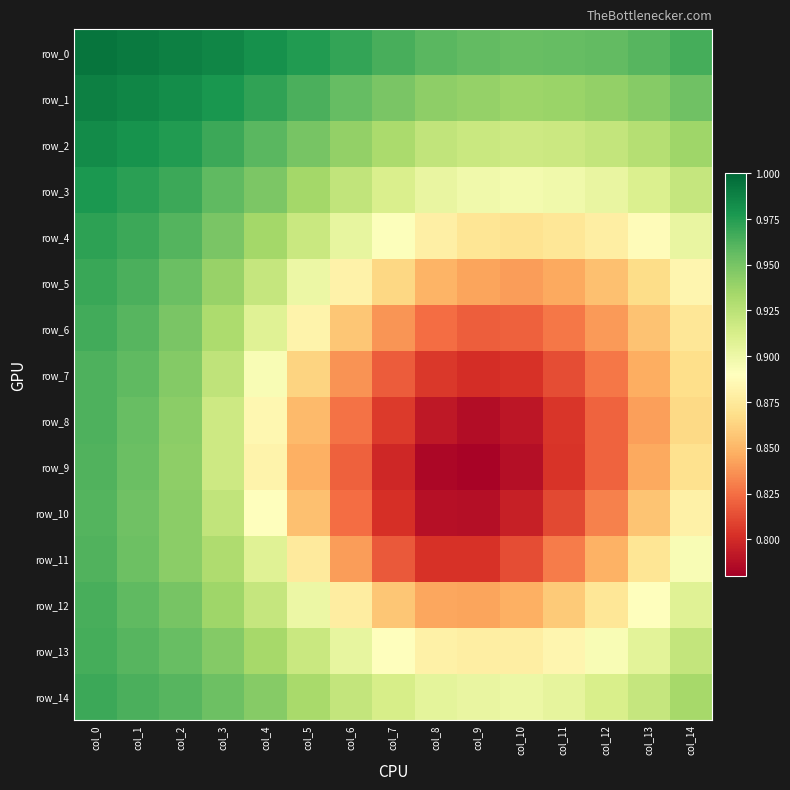

What is the highest value of the row_12 series?

1.0